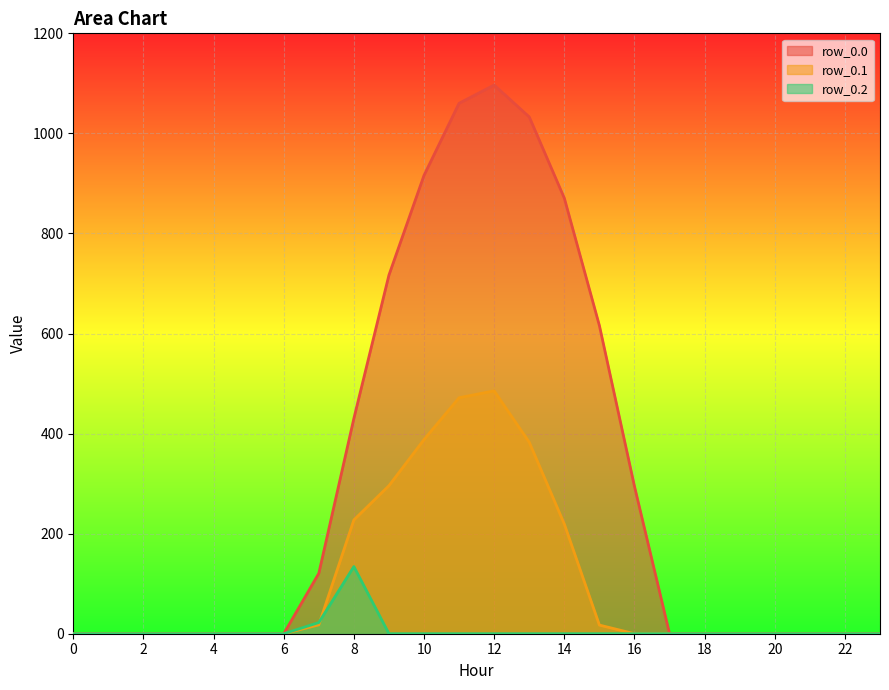

The row_0.2 series shows 22.3 at 7. True or false?

True